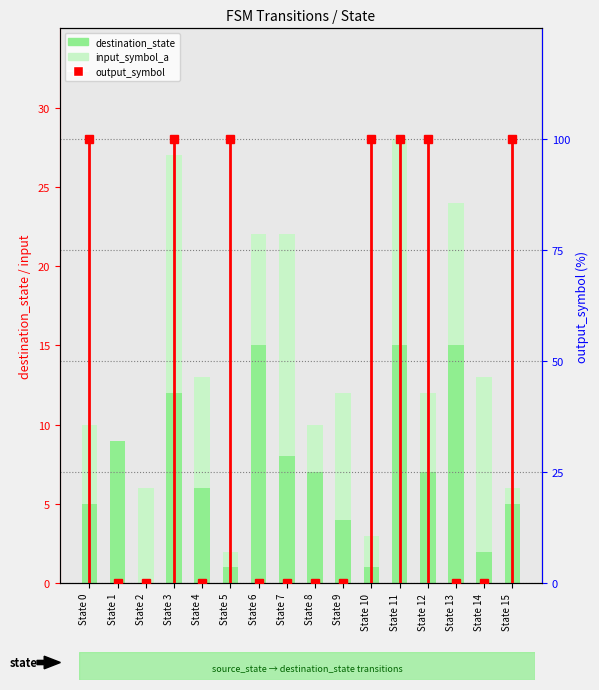

Which series has the widest spread of values?

output_symbol